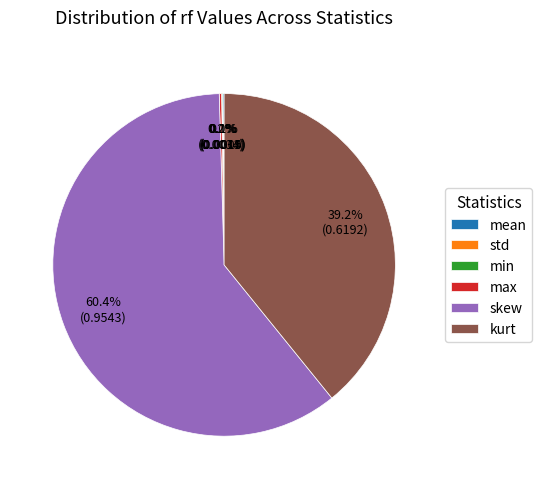

Which category has the biggest portion of the pie?

skew